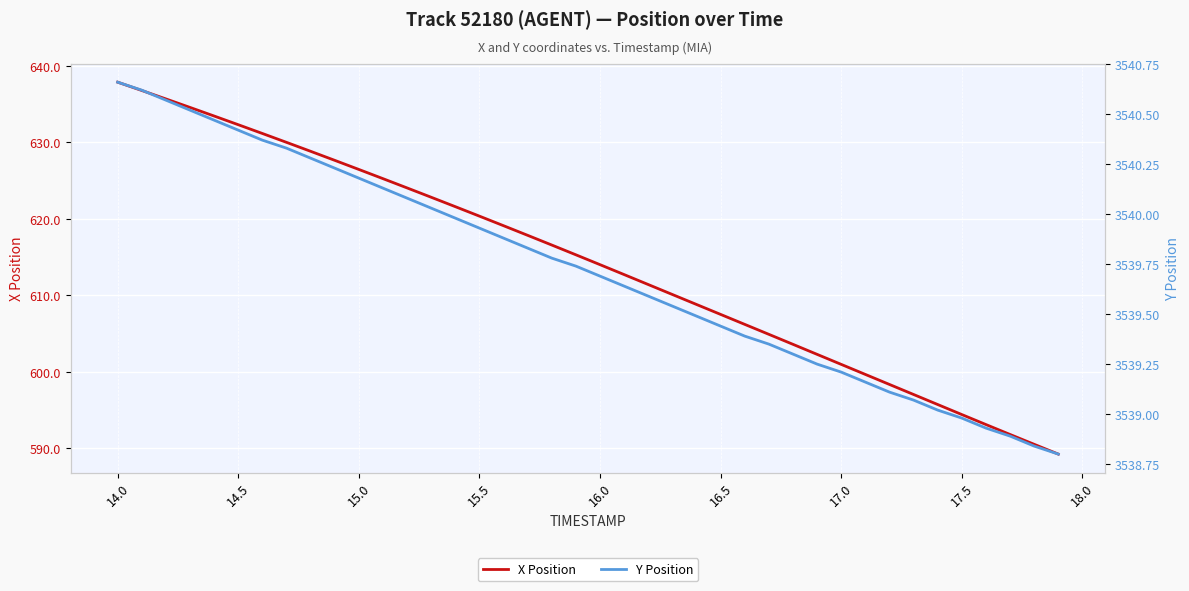

What is the lowest value of the X Position series?

589.3